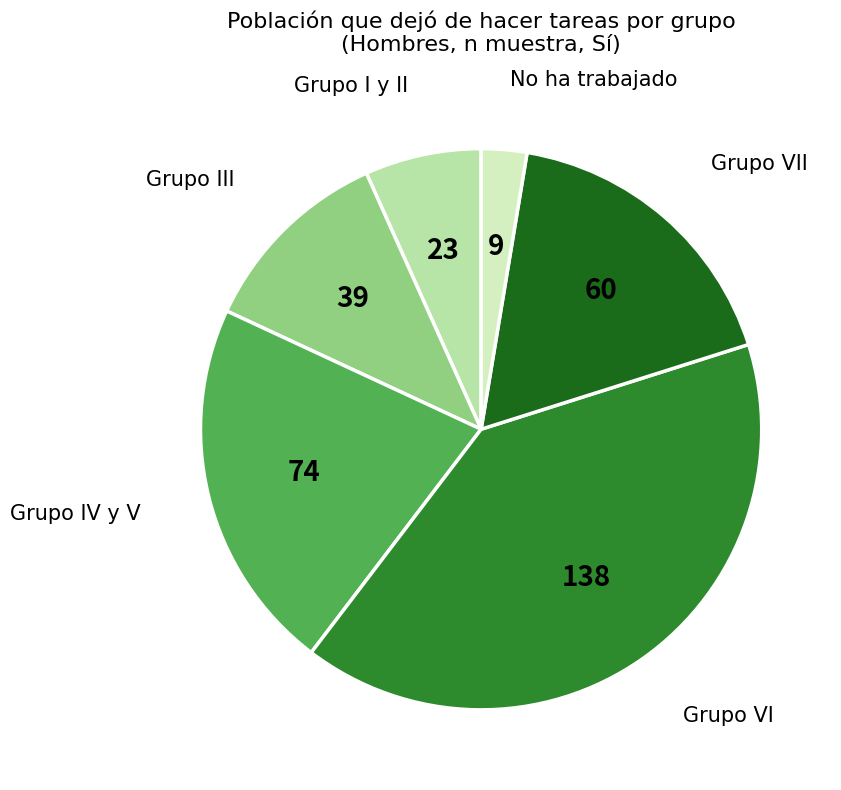

Does any single category account for the majority?

No